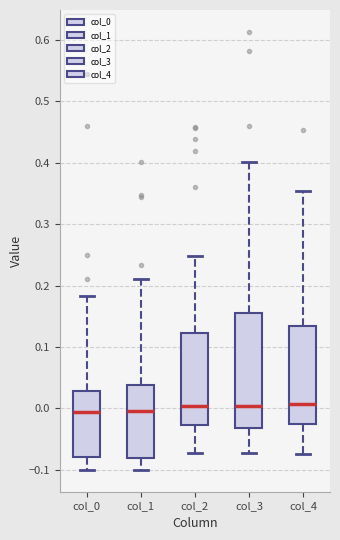

Reading left to right, read every box against the y-axis: the position of its median line, the range the box covers, and the ends of its whiskers. The values are not printed on the chart, so give them approximately, as read against the axis.

col_0: median -0.01, box -0.08 to 0.03, whiskers -0.10 to 0.18
col_1: median 0.00, box -0.08 to 0.04, whiskers -0.10 to 0.21
col_2: median 0.00, box -0.03 to 0.12, whiskers -0.07 to 0.25
col_3: median 0.00, box -0.03 to 0.16, whiskers -0.07 to 0.40
col_4: median 0.01, box -0.03 to 0.13, whiskers -0.07 to 0.35